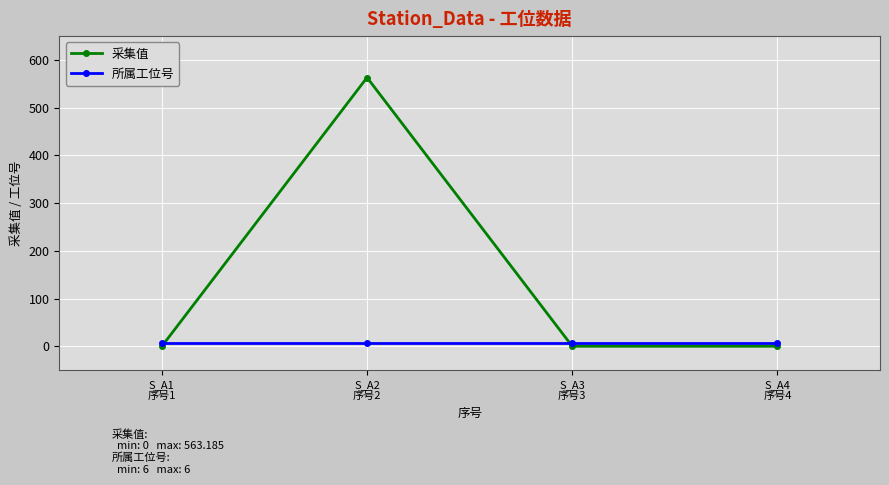

Which series has the largest range (max minus min)?

采集值